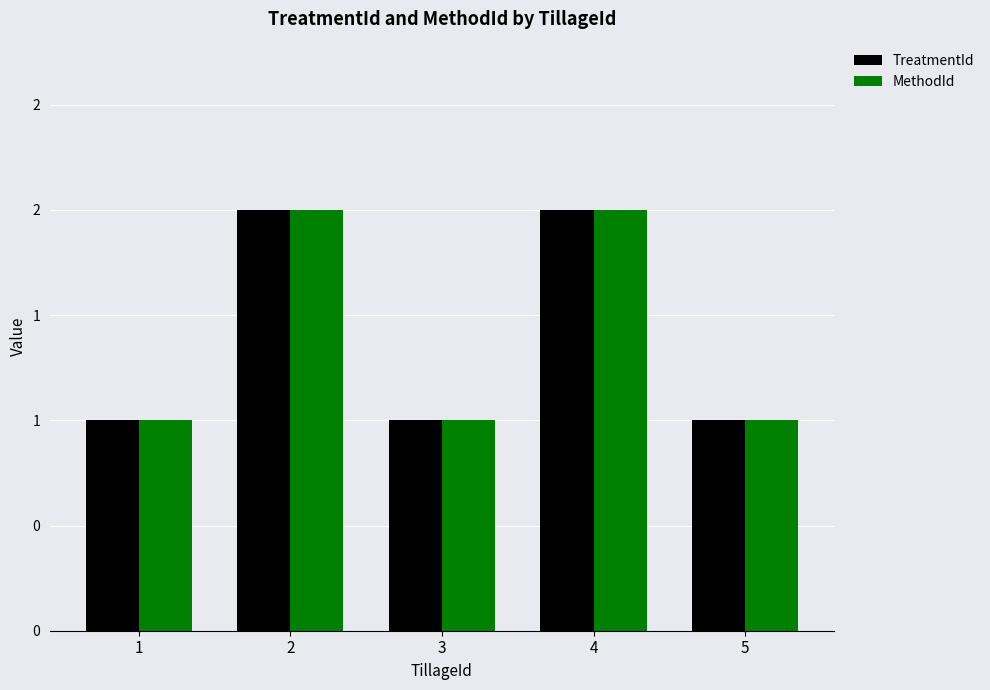

List the labels in order of MethodId value, smallest first.

1, 3, 5, 2, 4